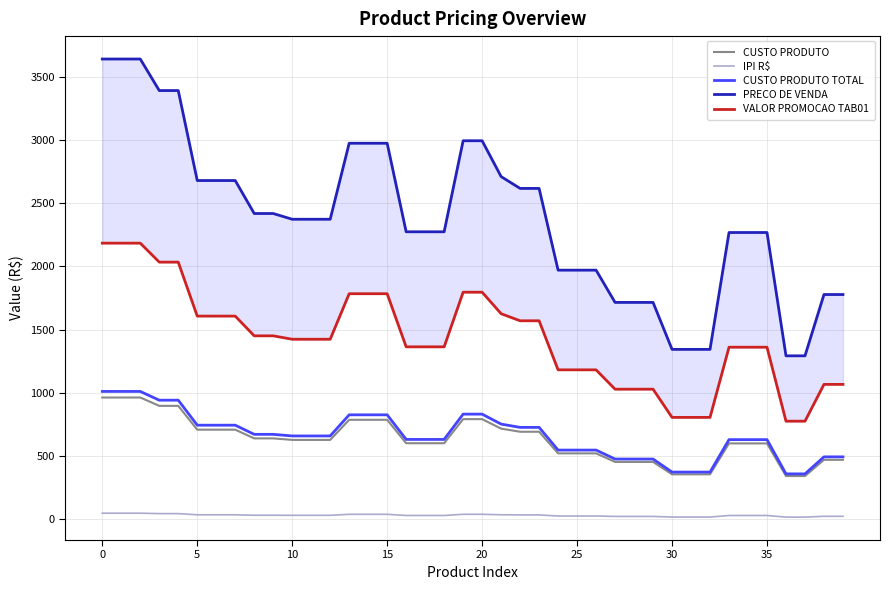

Is it true that VALOR PROMOCAO TAB01 equals 805.9 at 31?

True